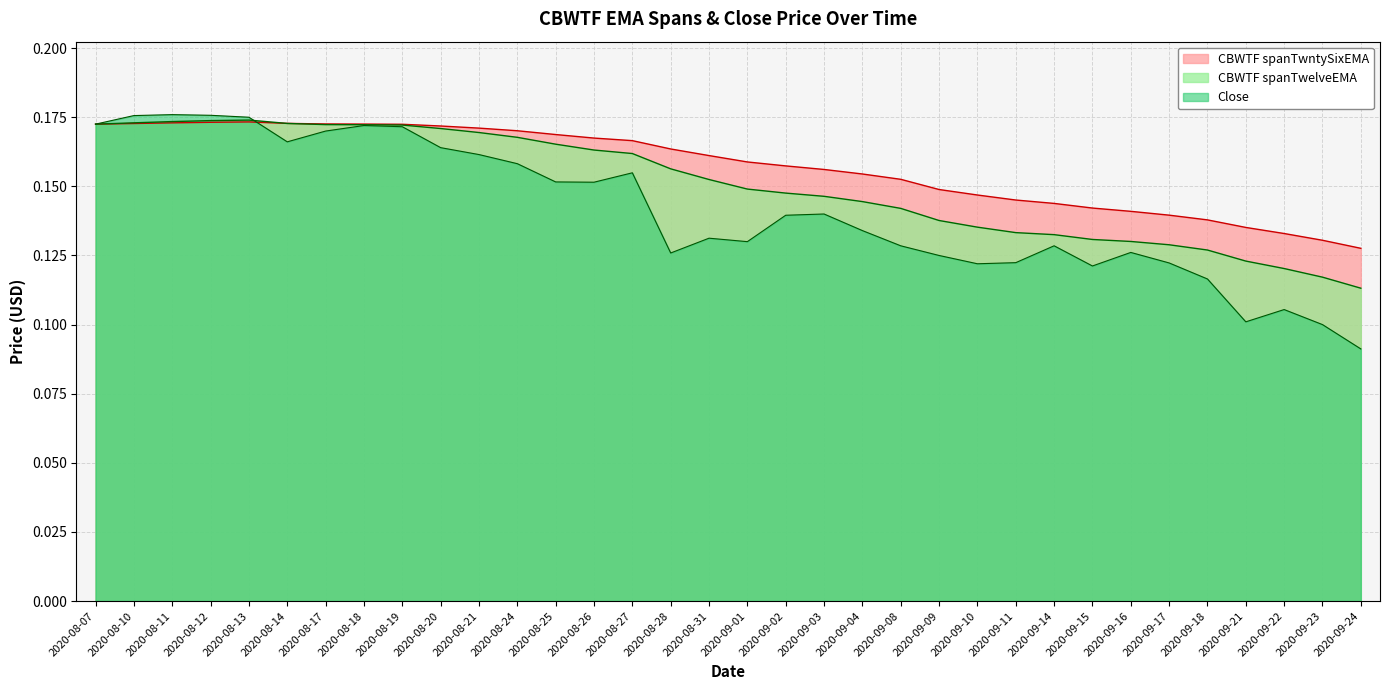

How many times do CBWTF spanTwntySixEMA and CBWTF spanTwelveEMA cross each other?

1